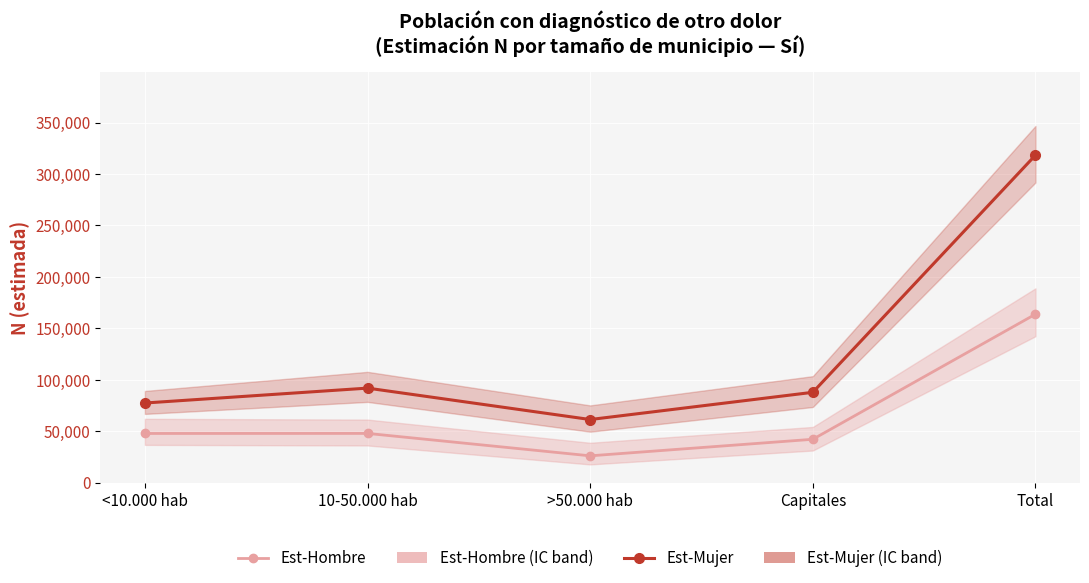

Which series has the widest spread of values?

Est-Mujer (IC)